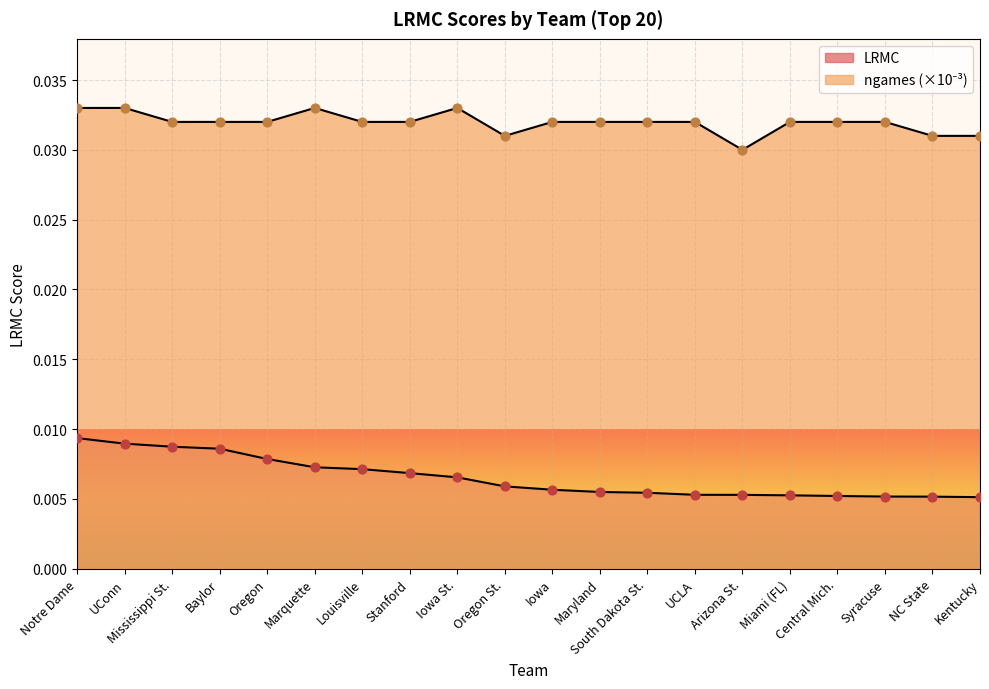

How many lines are shown in the chart?

2